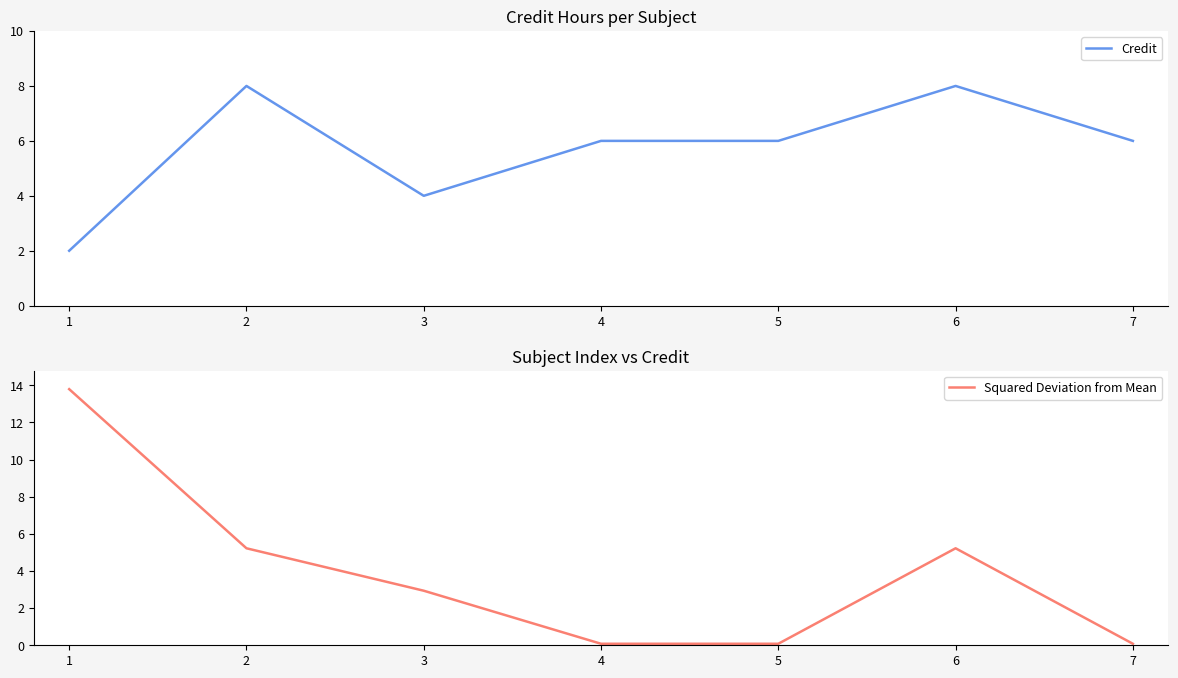

What is the sum of all Credit values?

40